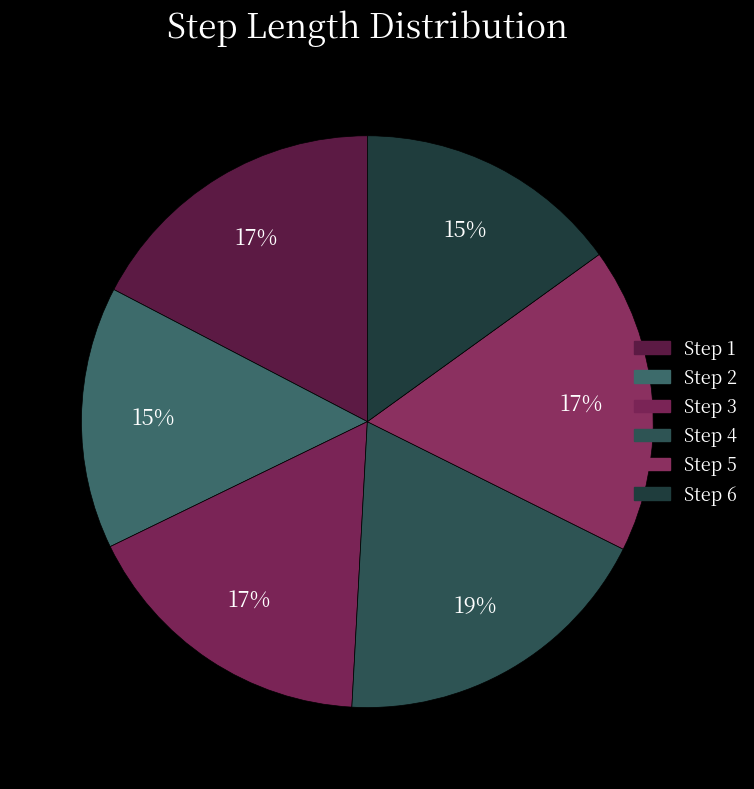

Does any single category account for the majority?

No